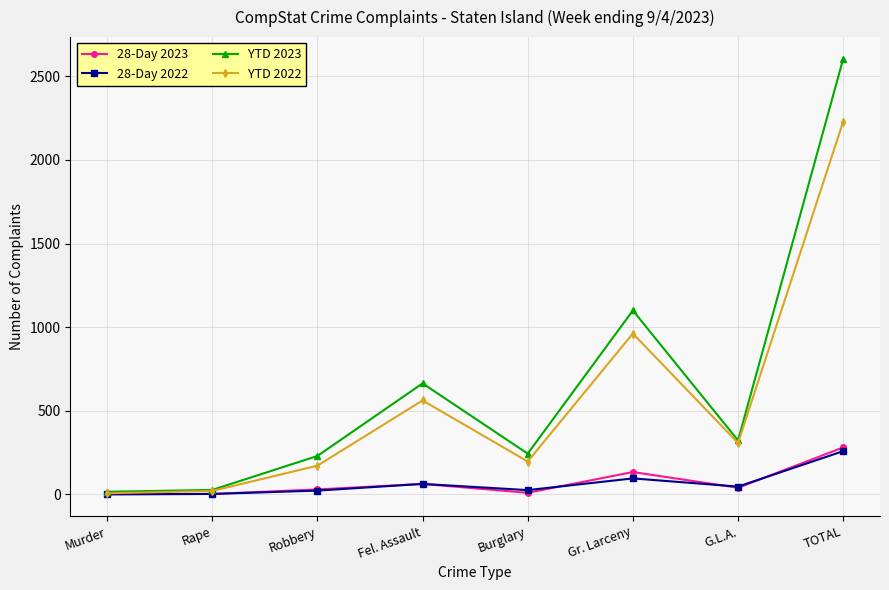

What is the difference between the maximum and minimum values in the 28-Day 2023 series?

280